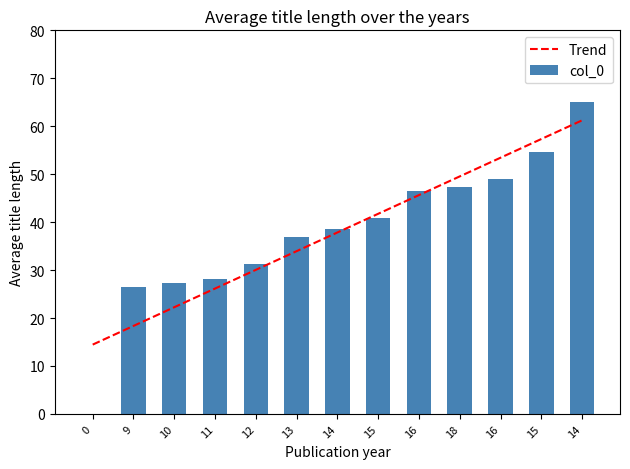

The value at 10 is 27.3. True or false?

True